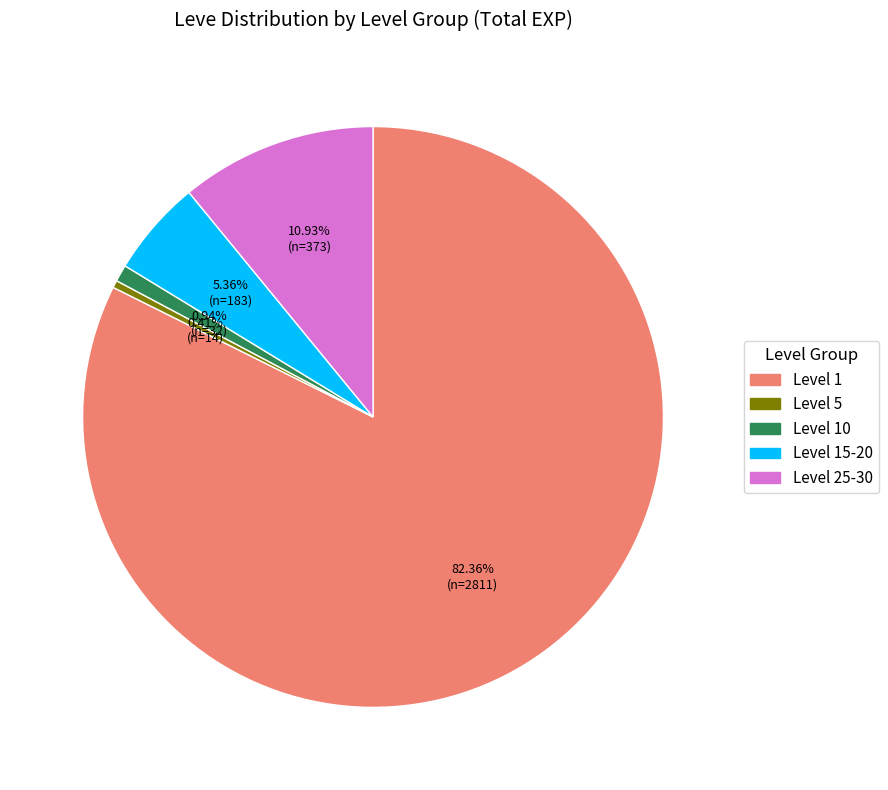

Does any single category account for the majority?

Yes